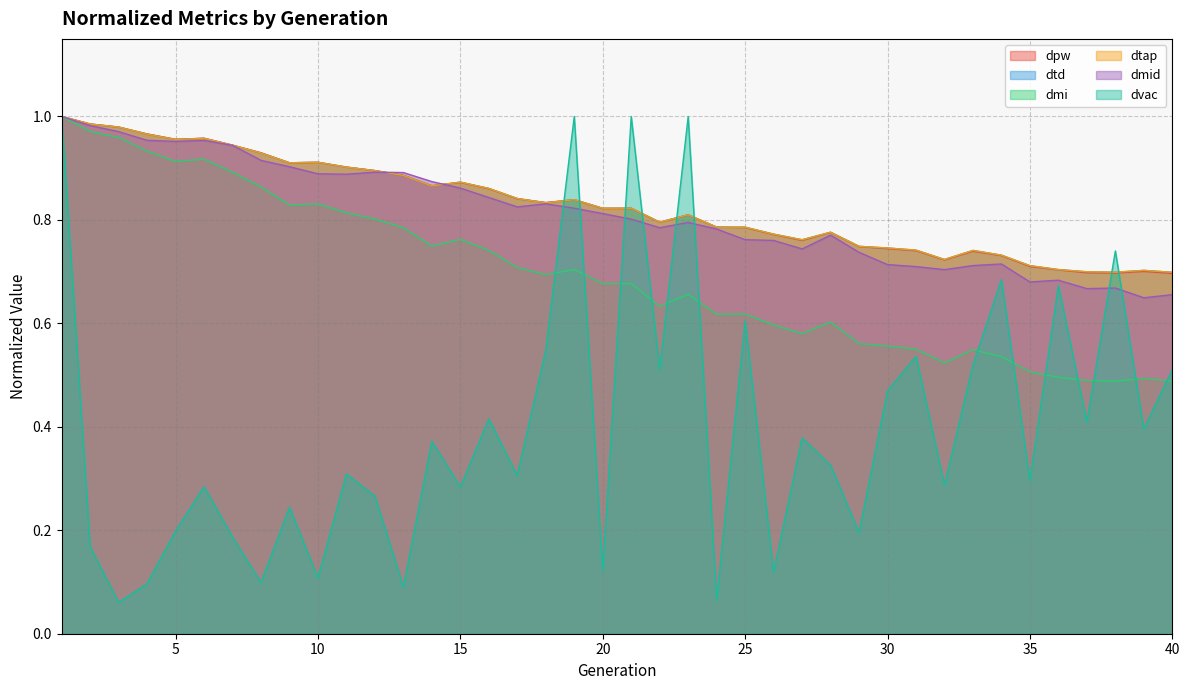

What is the difference between the second highest and minimum values in the dvac series?

0.9